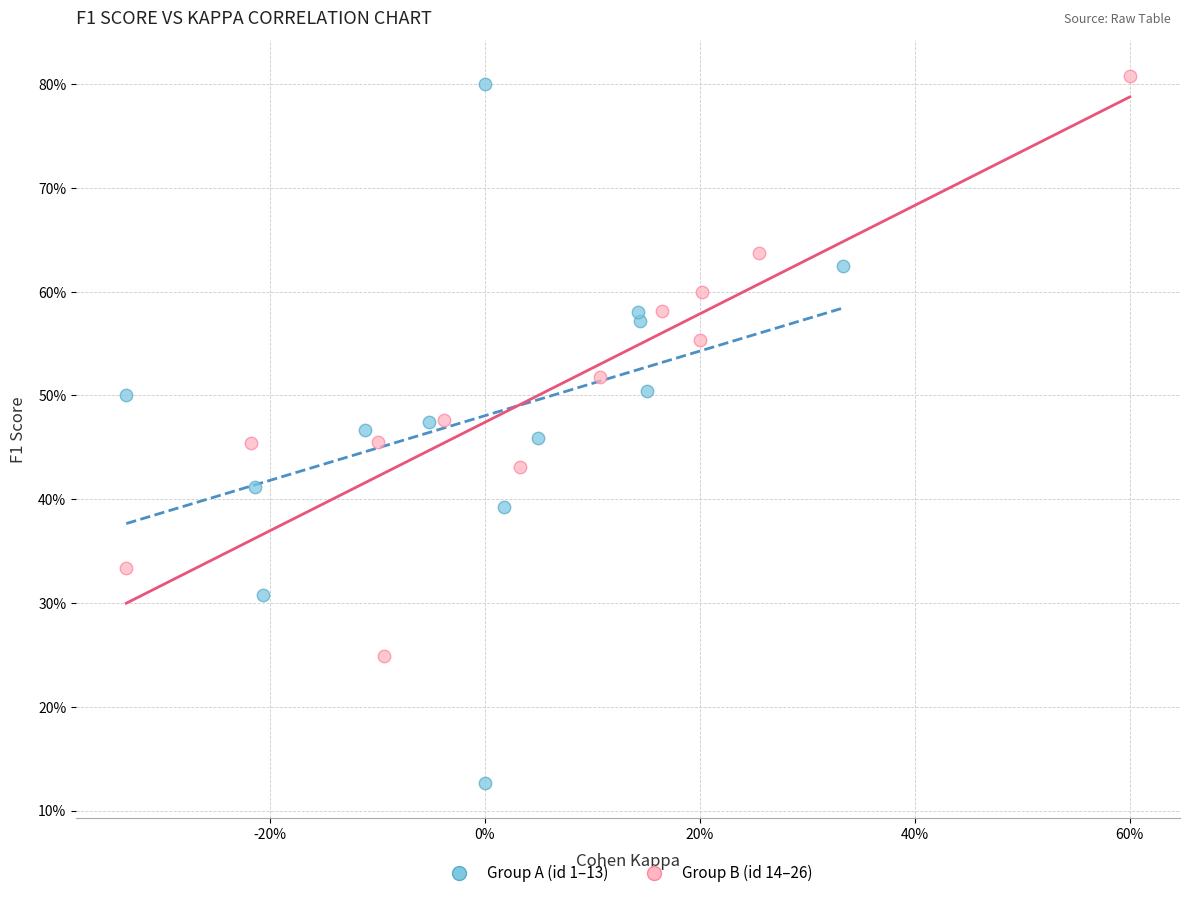

What are all the series names shown in the legend?

Group A (id 1–13), Group B (id 14–26)